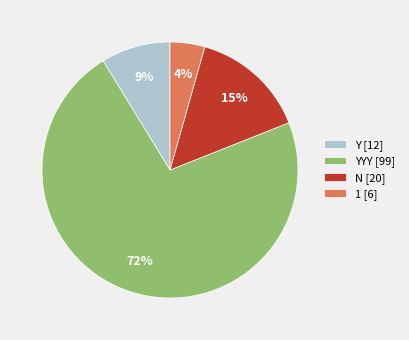

Rank the categories by value from highest to lowest.

YYY [99], N [20], Y [12], 1 [6]